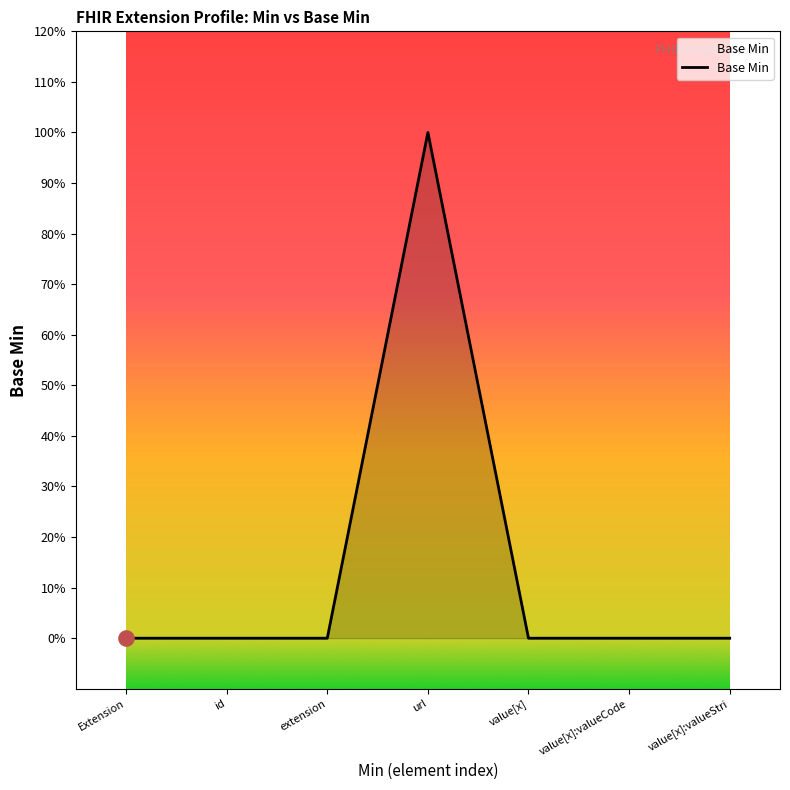

Which has a higher value, url or value[x]:valueStri?

url